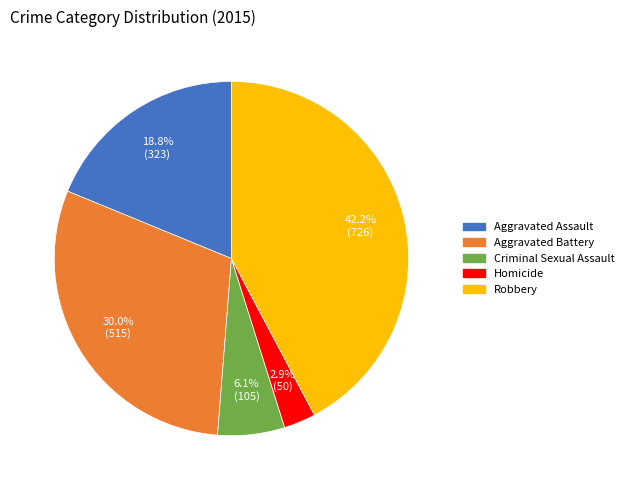

Approximately how many times larger is the value at Homicide compared to Aggravated Battery?

0.1